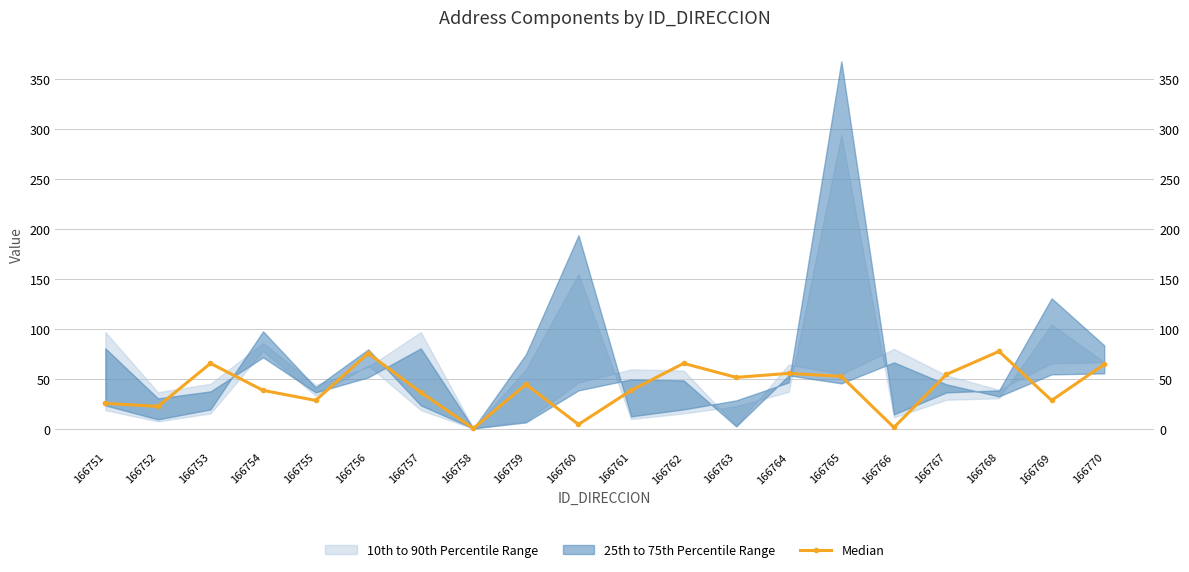

How many lines are shown in the chart?

1